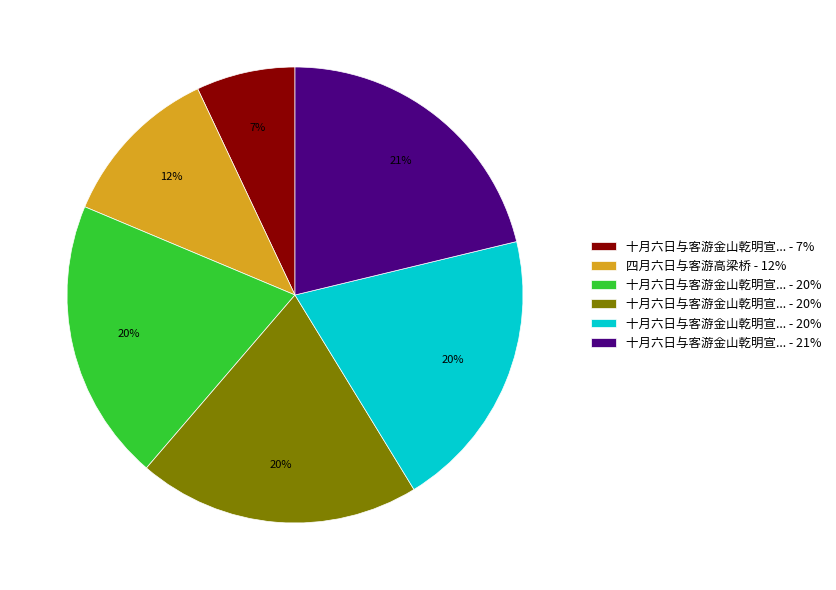

To the nearest percent, what is the average slice percentage?

17%